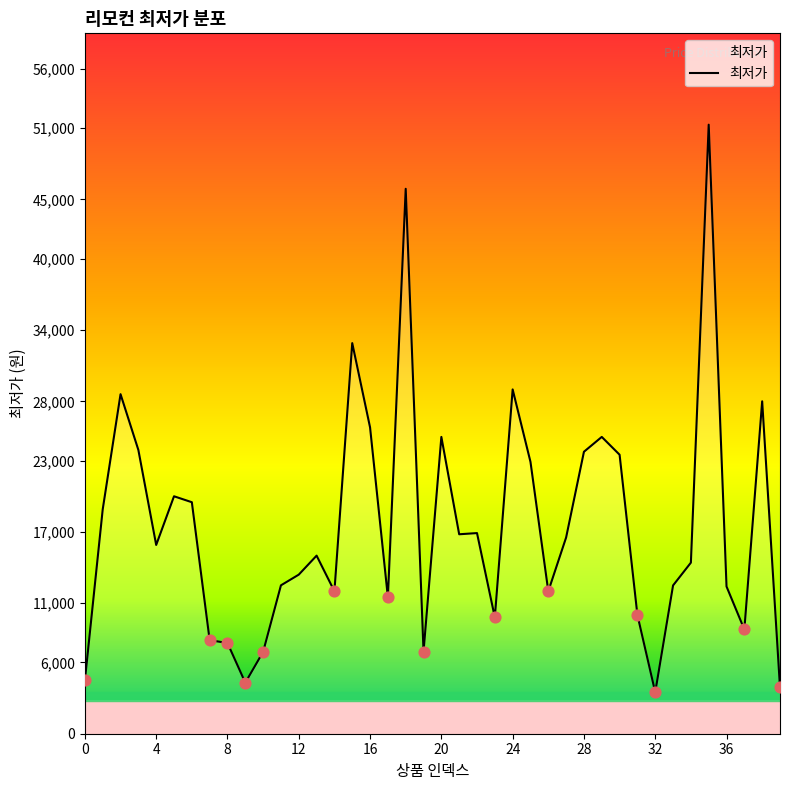

What is the maximum value shown in the chart?

51300